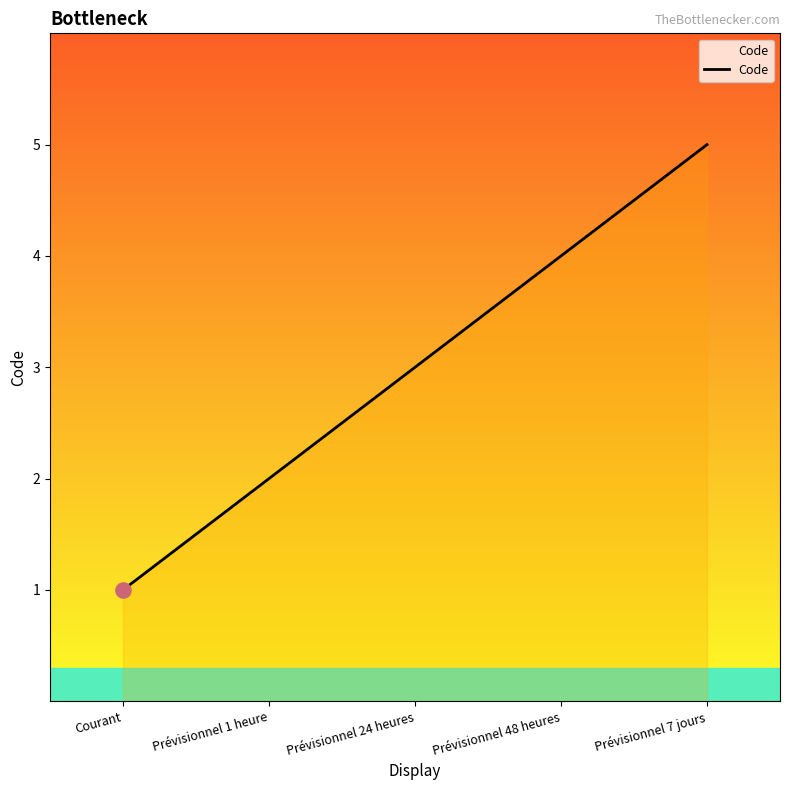

What is the minimum value shown in the chart?

1.0